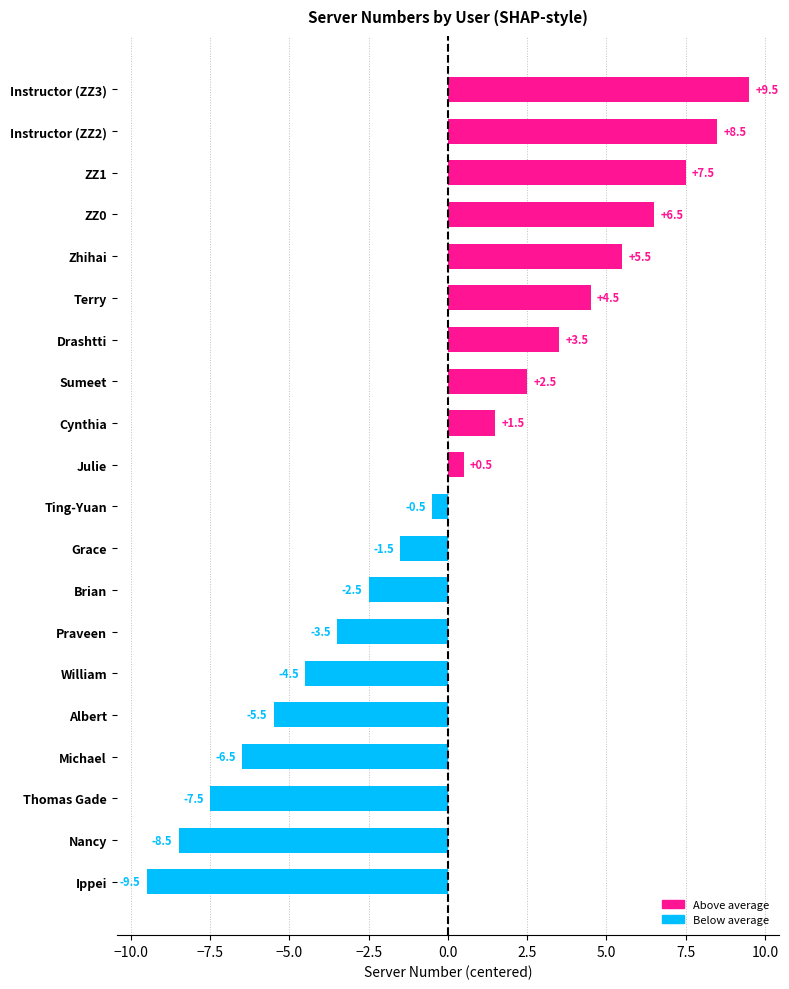

What is the maximum value shown in the chart?

9.5